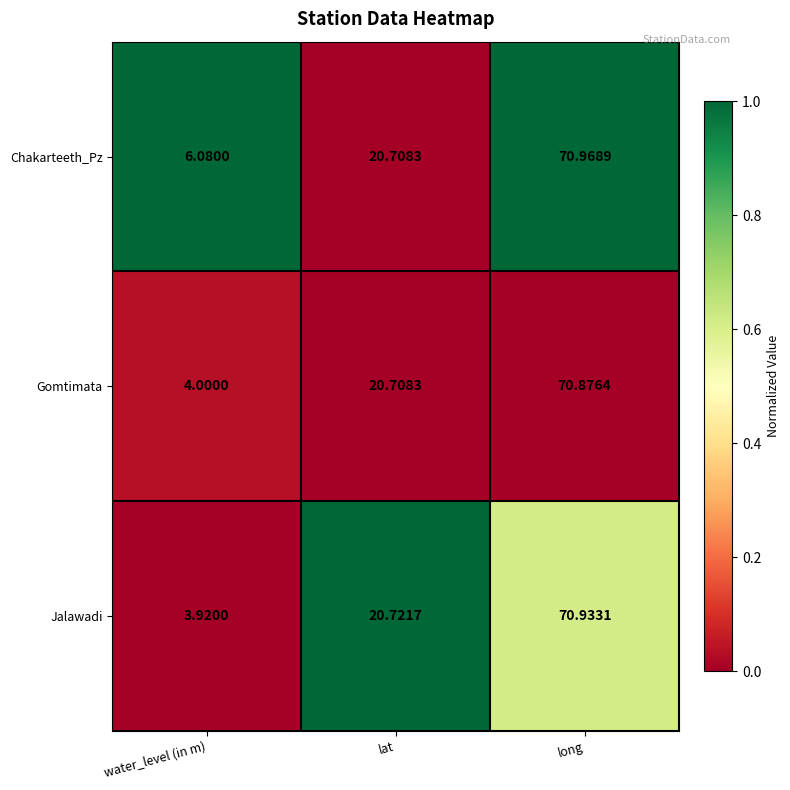

What is the total value across all series at water_level (in m)?

14.0